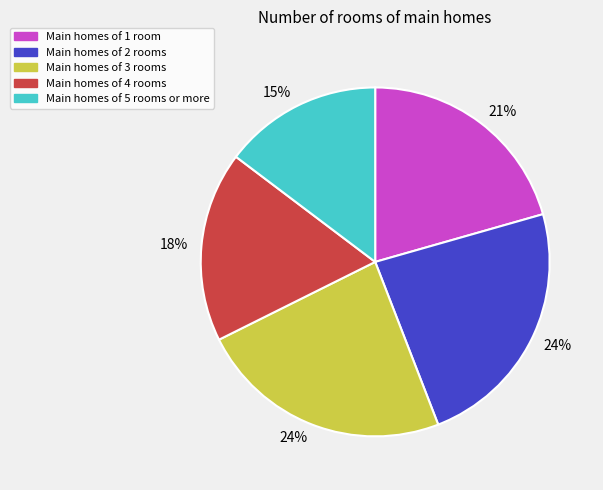

Is it true that Main homes of 2 rooms is 15% of the pie?

False